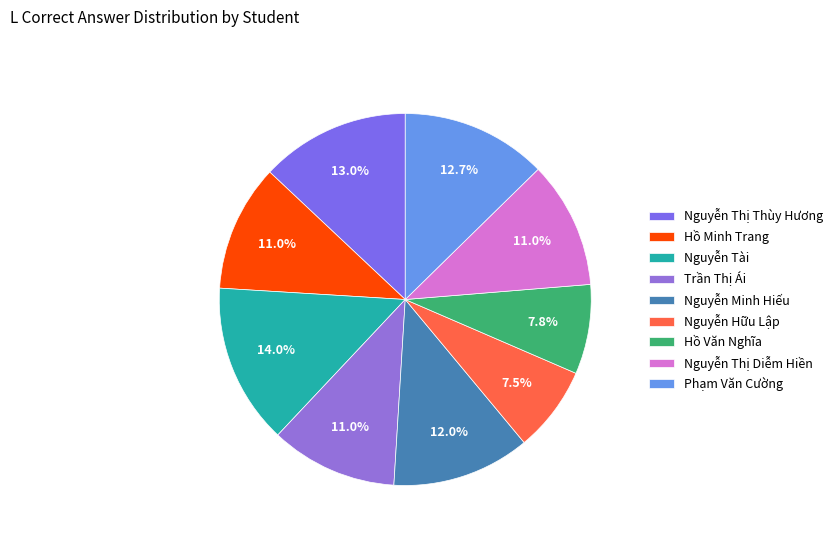

To the nearest percent, what is the average slice percentage?

11%